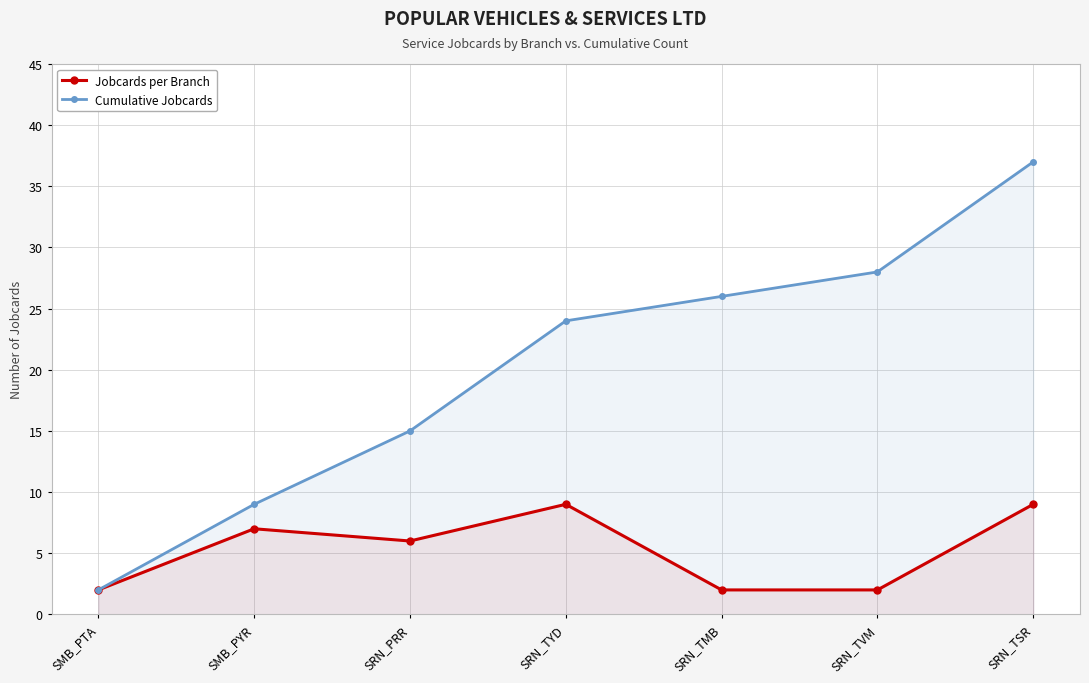

What is the difference between the maximum and second lowest values in the Jobcards per Branch series?

7